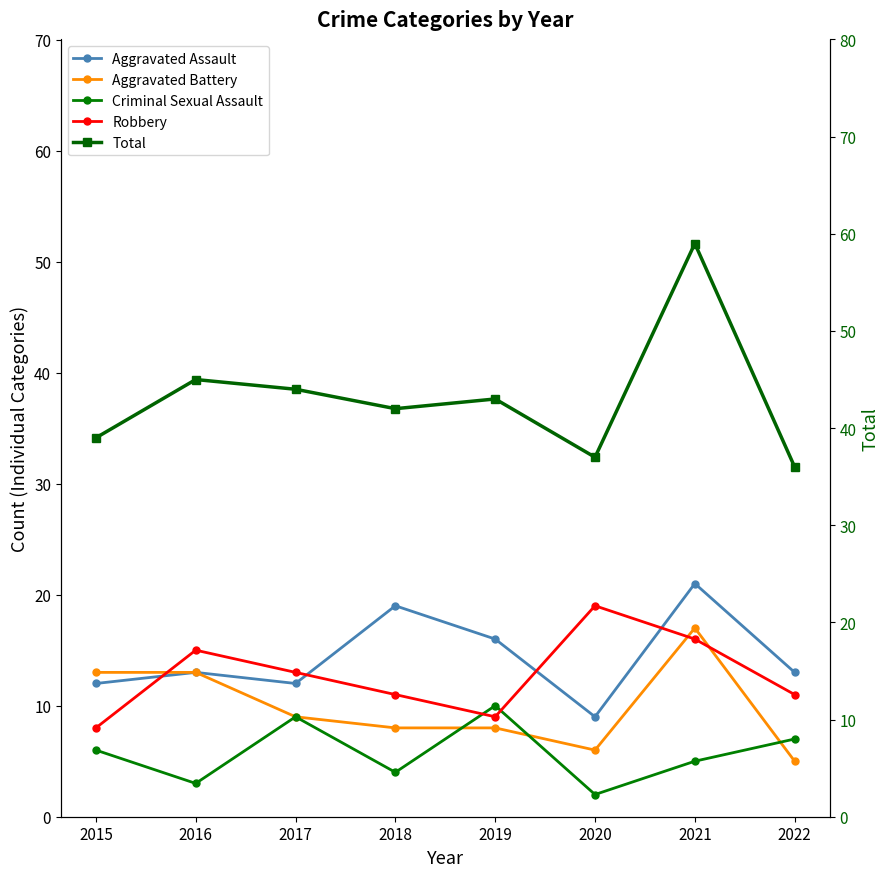

Which series changed the most between 2015 and 2017?

Robbery